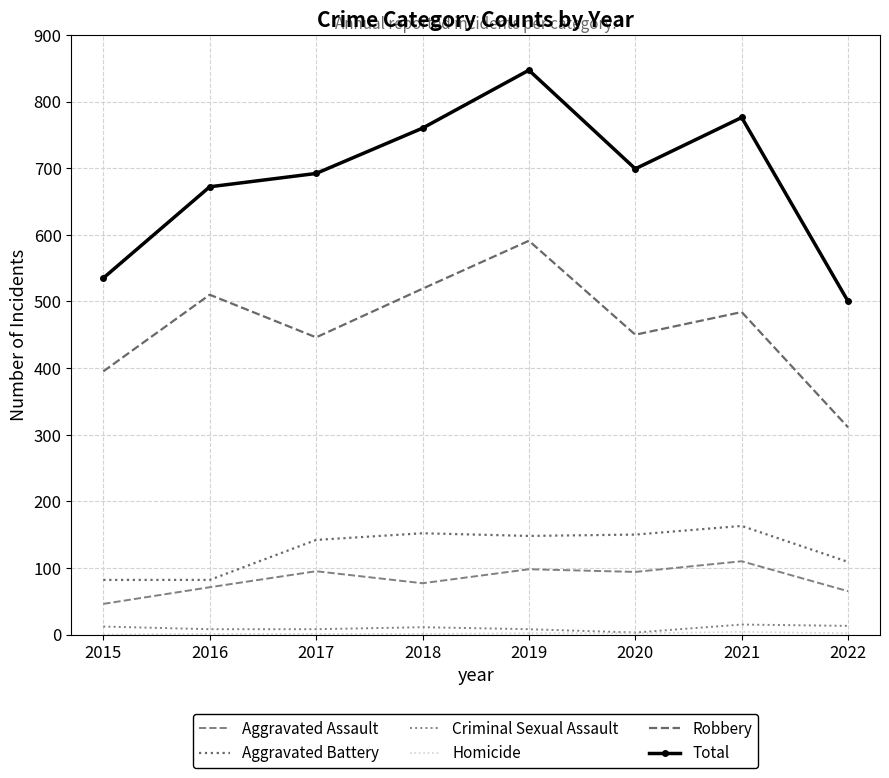

Reading right to left, what are all the values shown in this chart?

Aggravated Assault: 65	110	94	98	77	95	71	46
Aggravated Battery: 109	163	150	148	152	142	82	82
Criminal Sexual Assault: 13	15	3	8	11	8	8	12
Homicide: 2	4	2	2	1	1	1	0
Robbery: 311	484	450	591	519	446	510	395
Total: 500	776	699	847	760	692	672	535